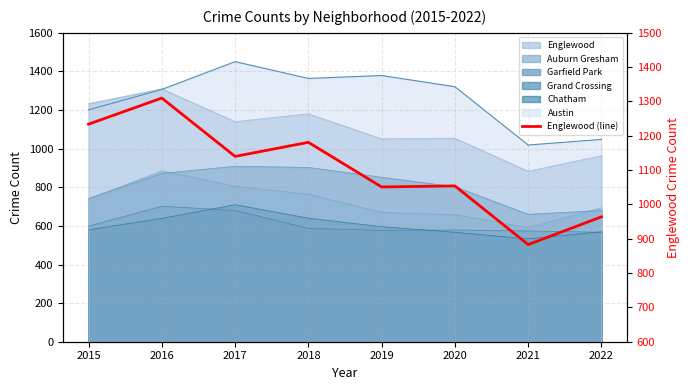

Does the chart have visible grid lines?

Yes